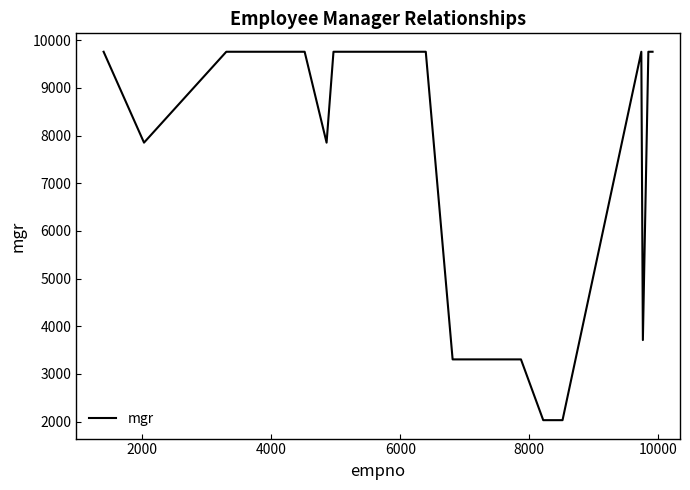

What is the difference between the maximum and minimum values?

7730